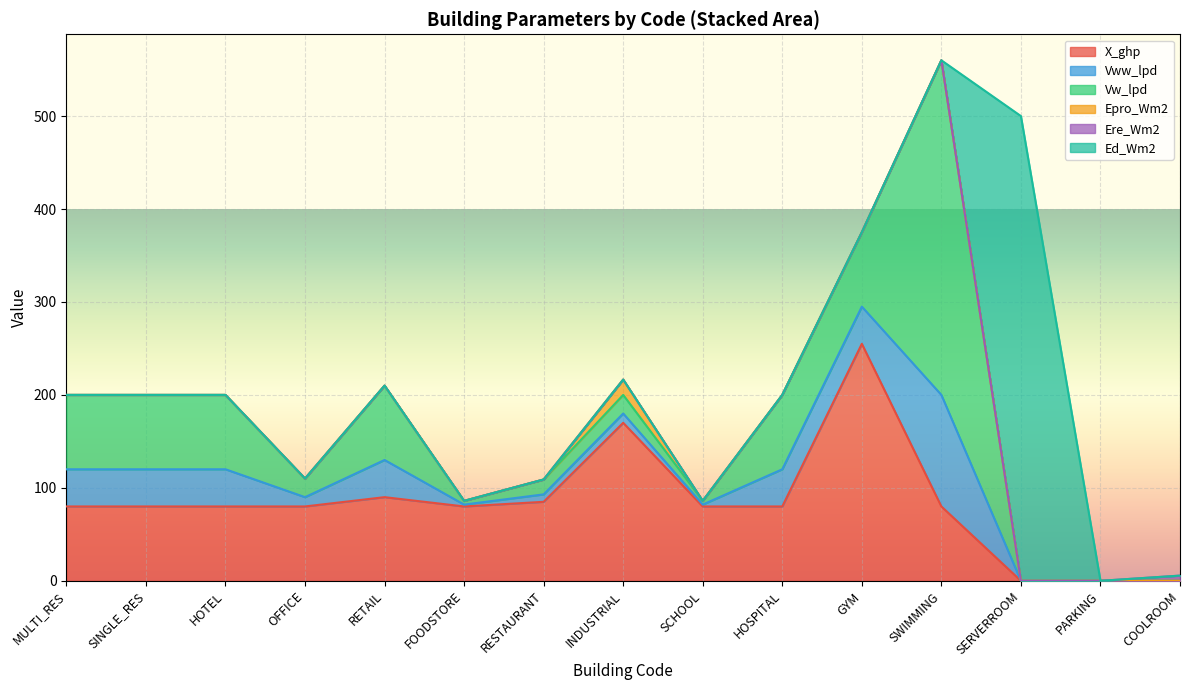

What is the value of the X_ghp point at the 7th from the left?

85.0